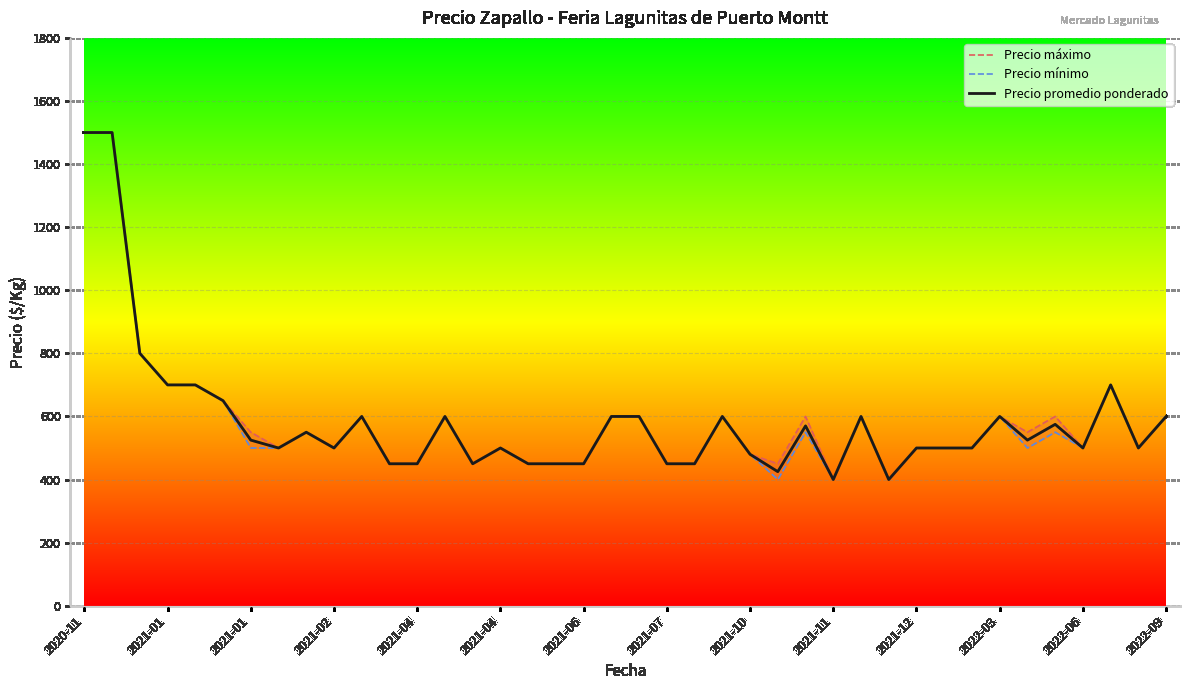

True or false: Precio máximo has more than 0 interior local peaks.

True